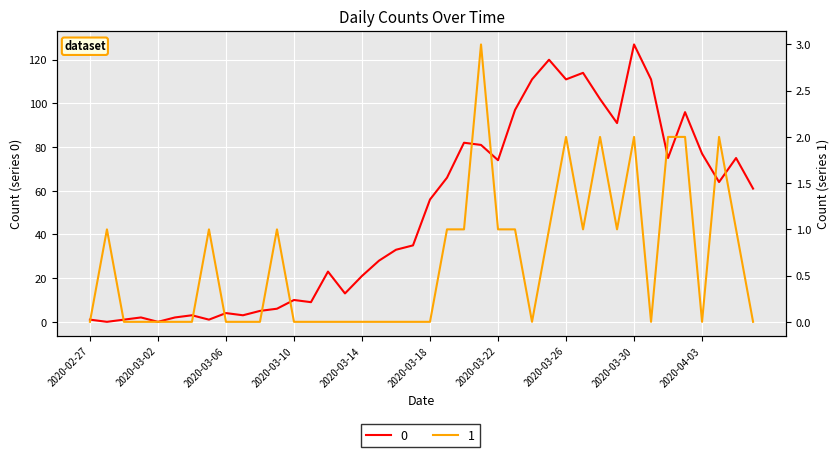

How many interior local peaks does the 1 series have?

8